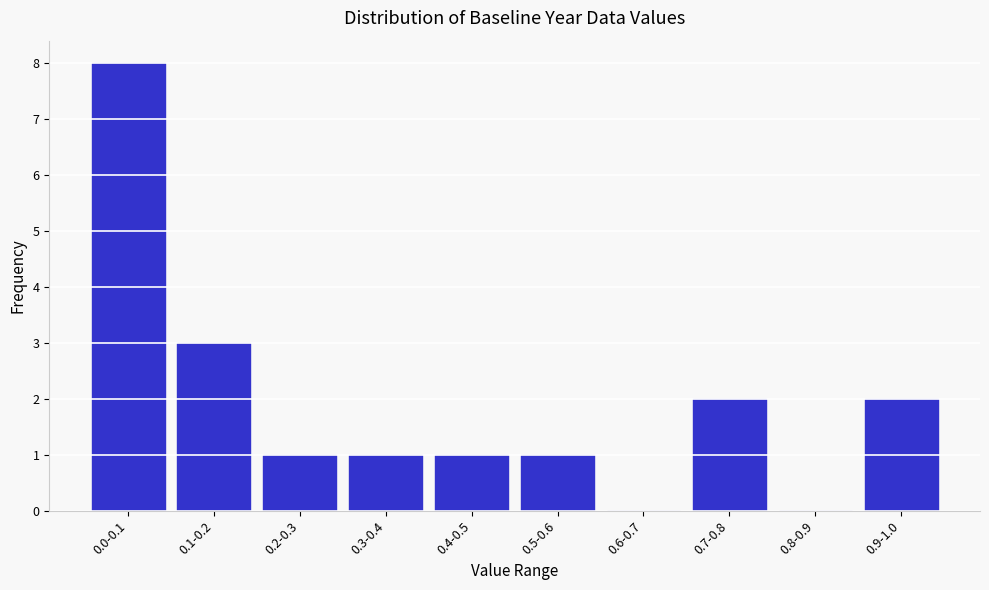

Reading left to right, extract all data points from this chart.

0.0-0.1=8	0.1-0.2=3	0.2-0.3=1	0.3-0.4=1	0.4-0.5=1	0.5-0.6=1	0.6-0.7=0	0.7-0.8=2	0.8-0.9=0	0.9-1.0=2